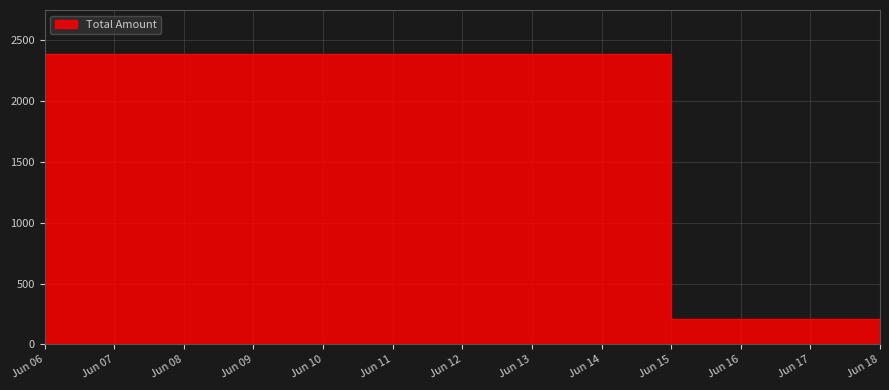

Which label corresponds to the smallest value in the chart?

Jun 18